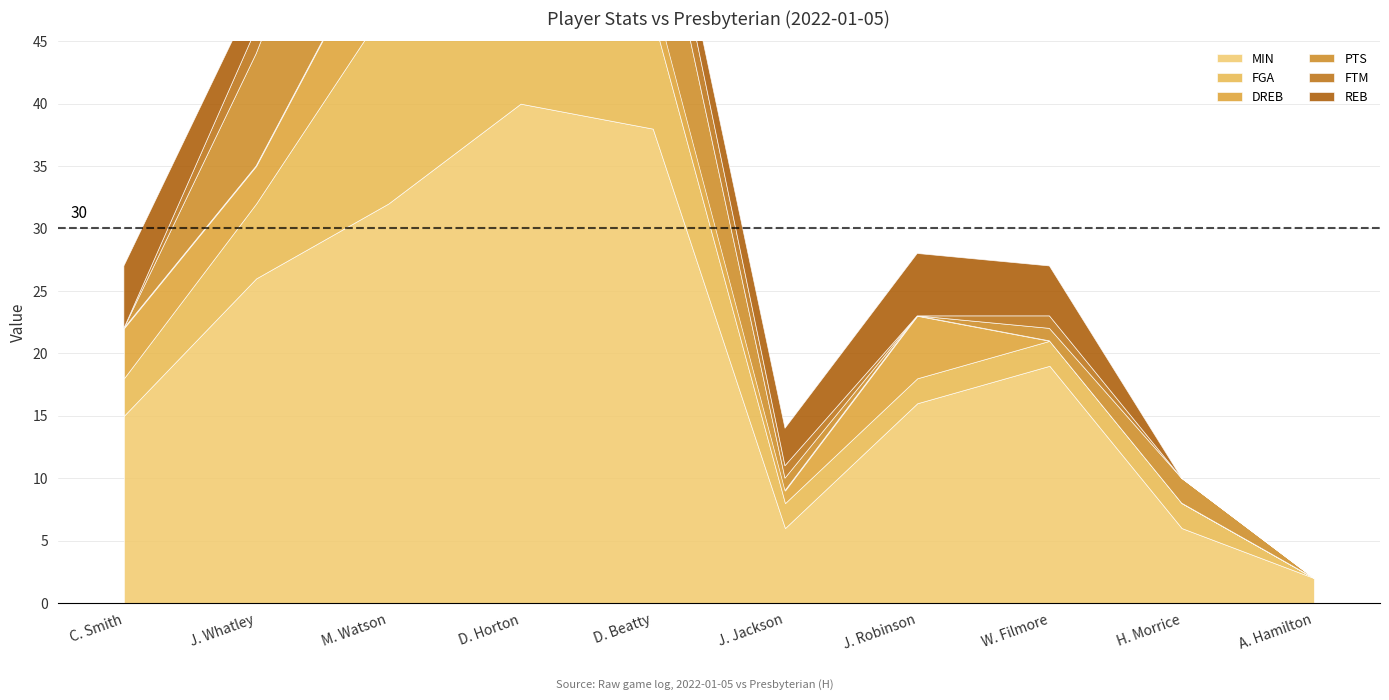

How many values in REB are above zero?

8